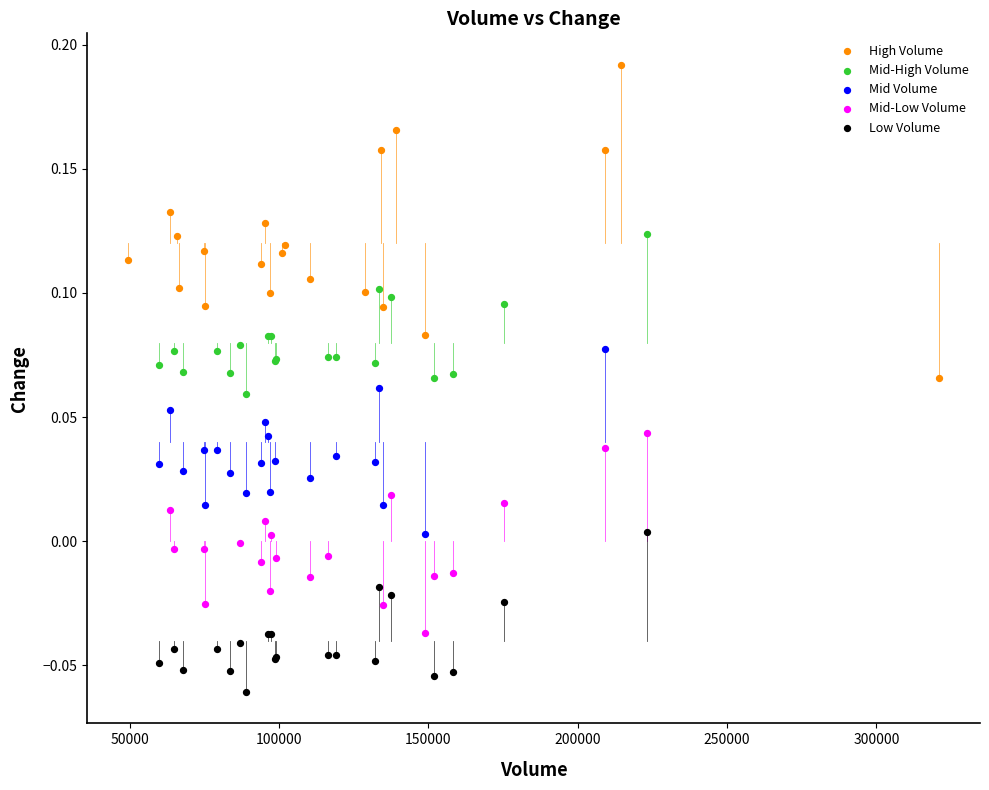

Which series has the largest Y range (max minus min)?

High Volume